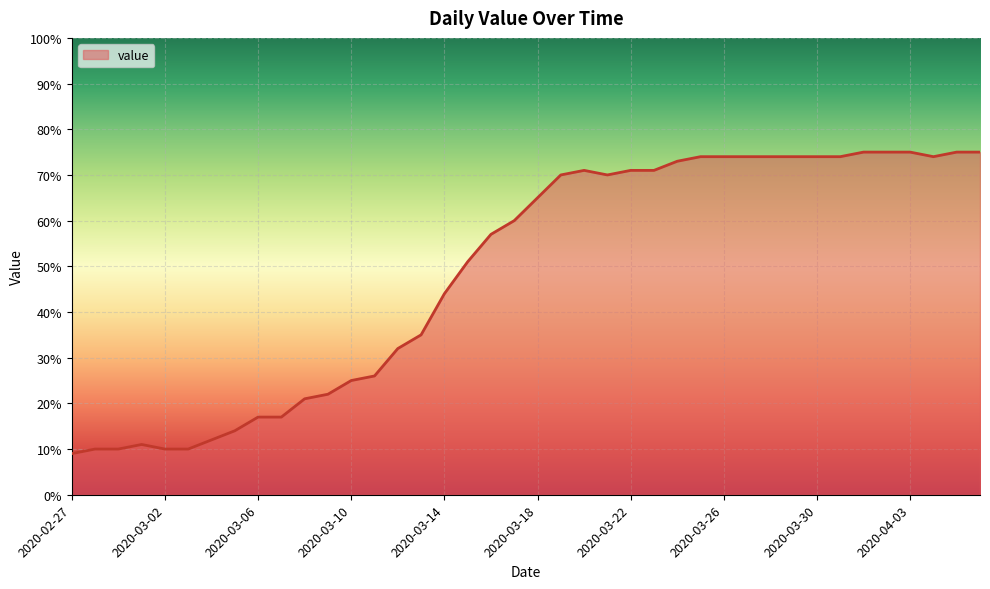

What is the difference between the maximum and minimum values?

66